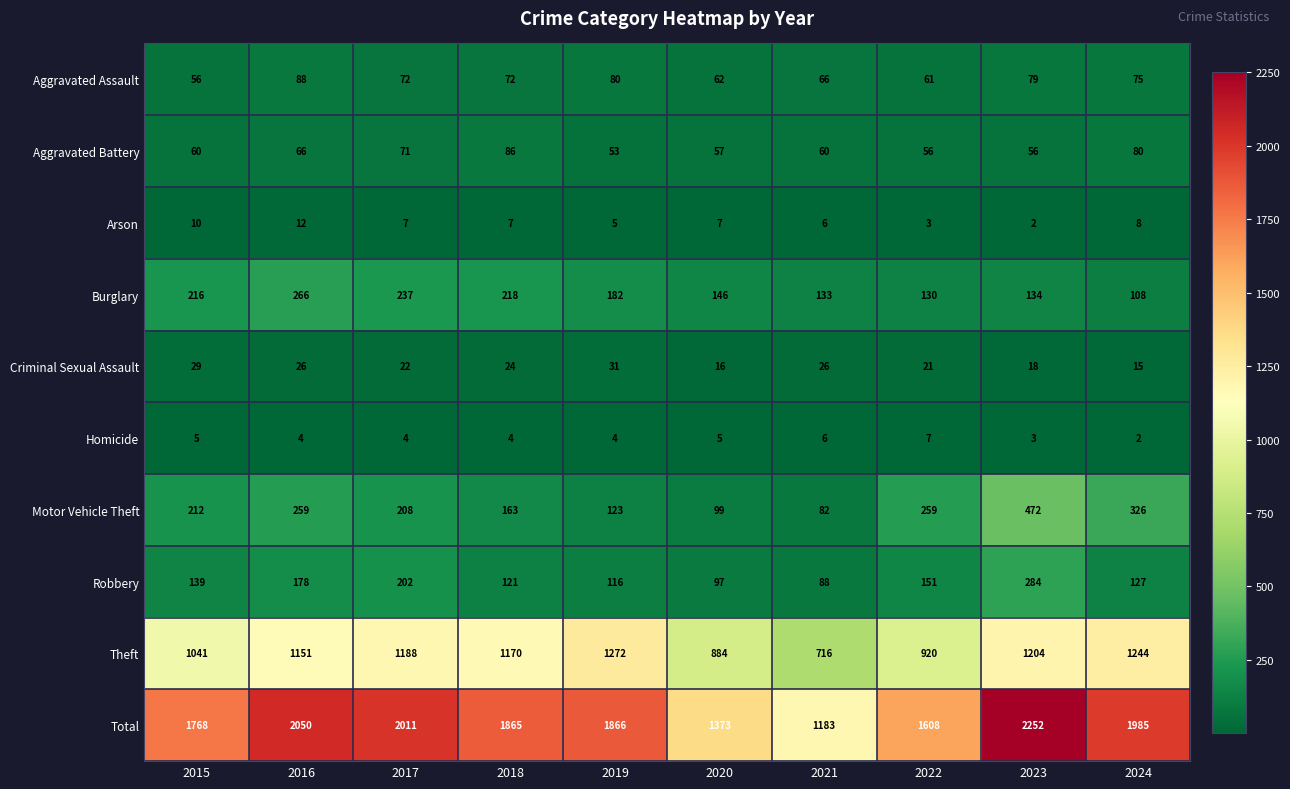

Which series has the widest spread of values?

Total